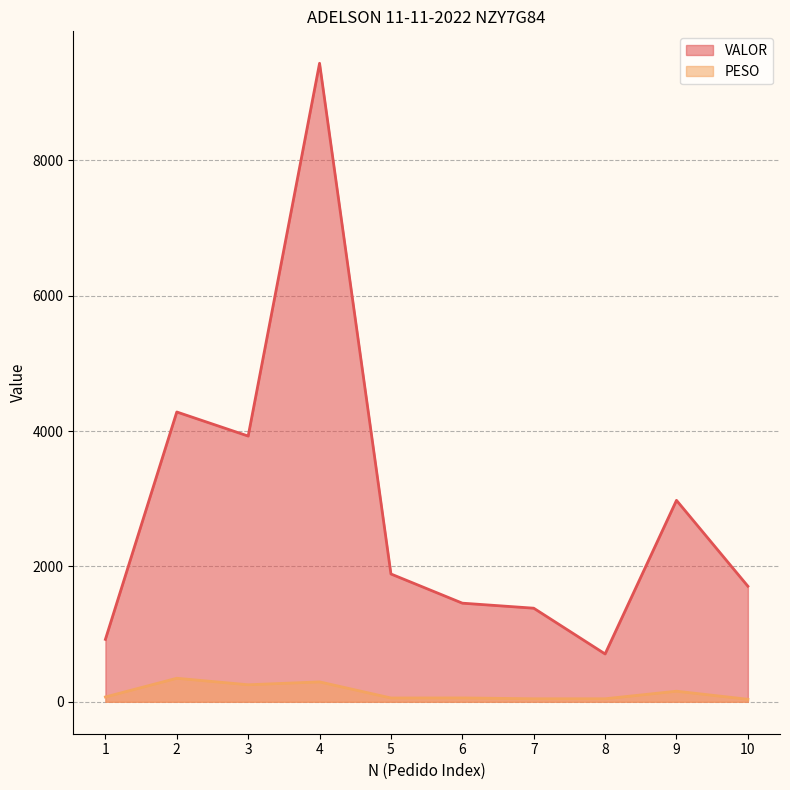

What is the average value of the VALOR series?

2869.3